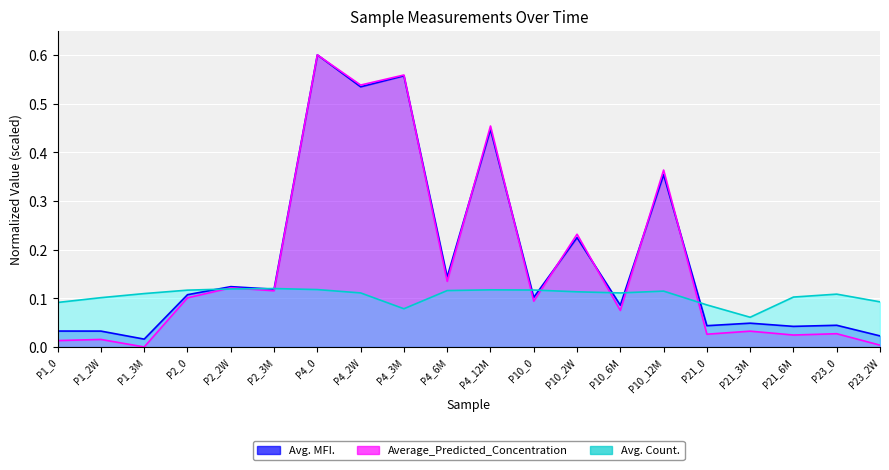

What is the value of the Avg. Count. point at the 18th from the left?

0.1